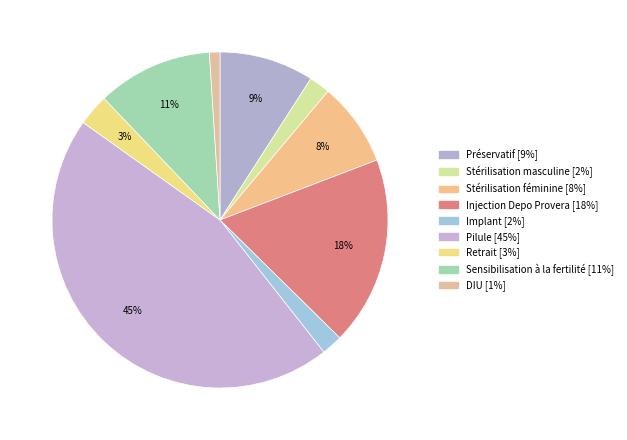

To the nearest percent, what portion does Préservatif represent?

9%